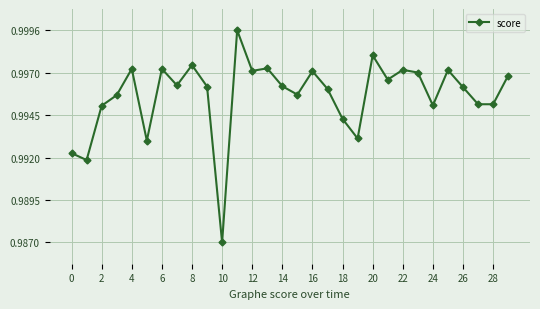

Is this an area chart (filled region under the line)?

No